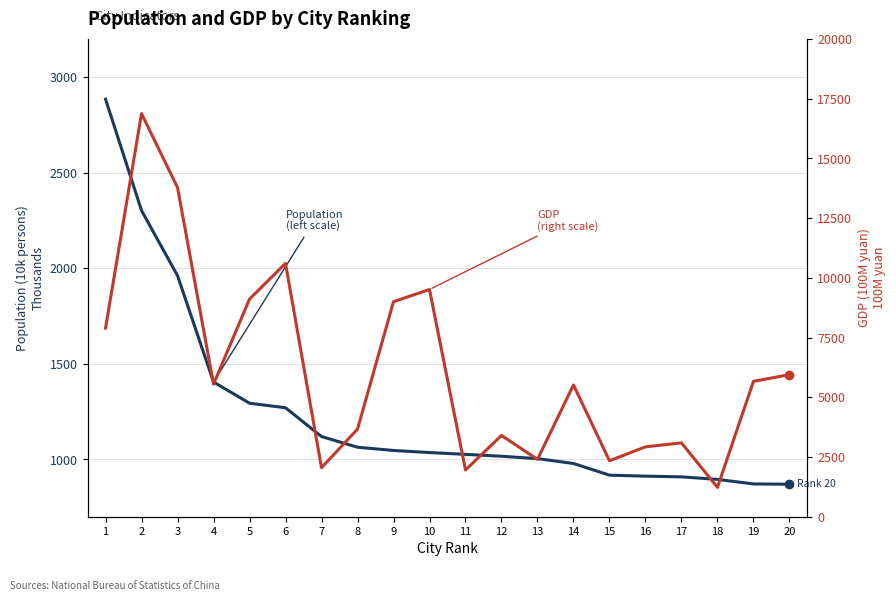

What is the value of the GDP
(right scale) point at the 3rd from the left?

13777.9